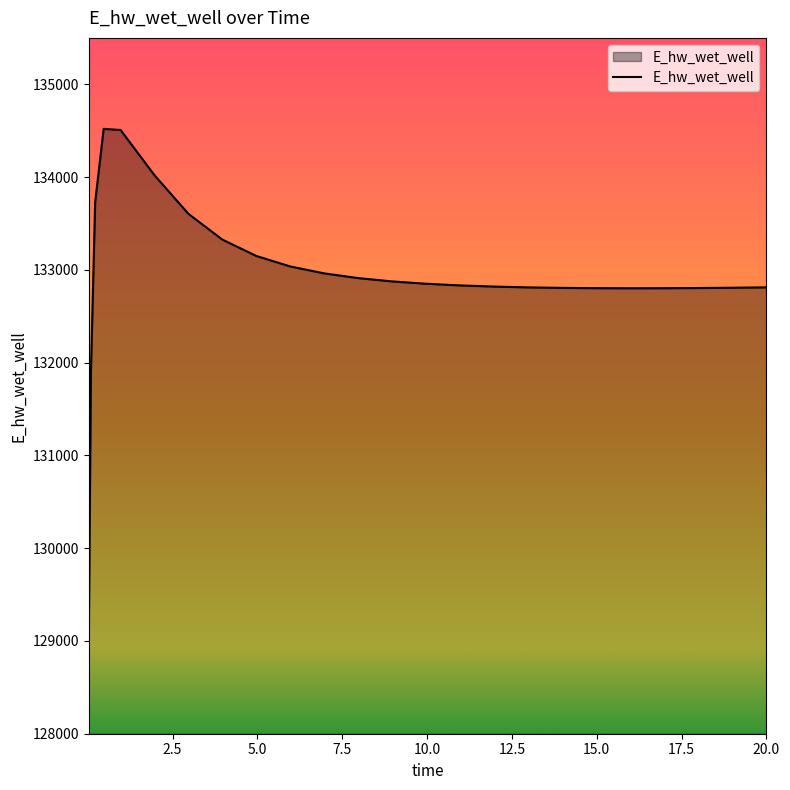

What is the maximum value shown in the chart?

134519.6